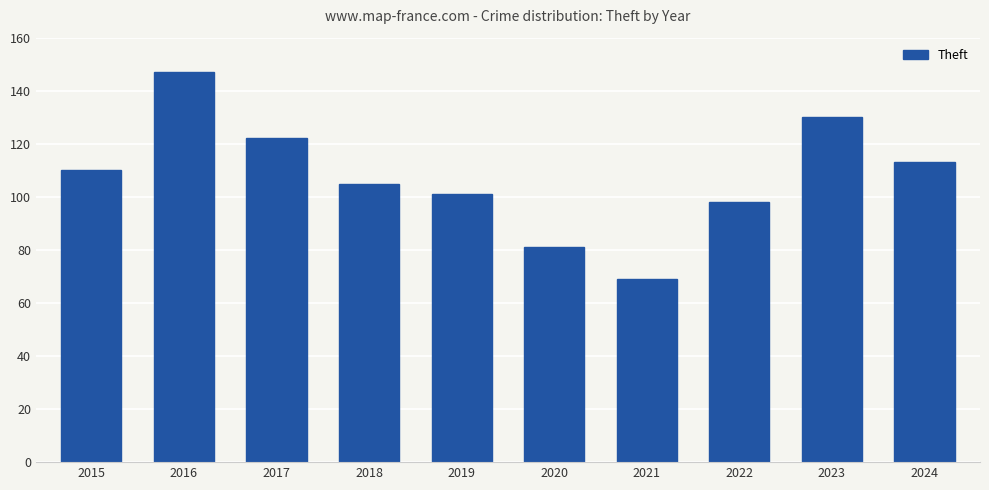

Rank the categories by value from lowest to highest.

2021, 2020, 2022, 2019, 2018, 2015, 2024, 2017, 2023, 2016